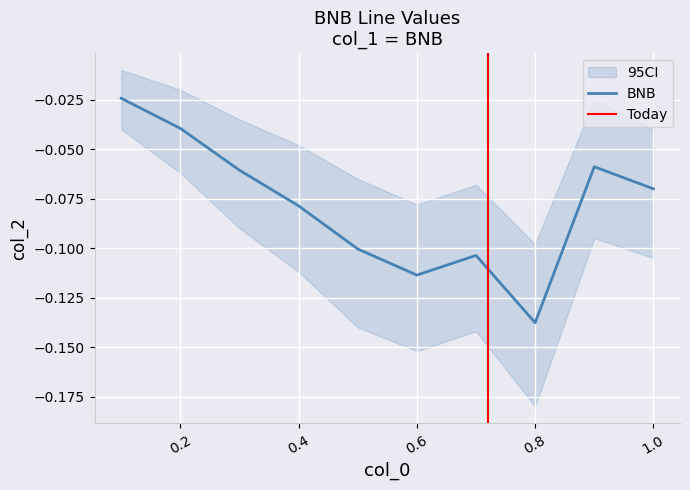

At which label is the value closest to 0?

0.1